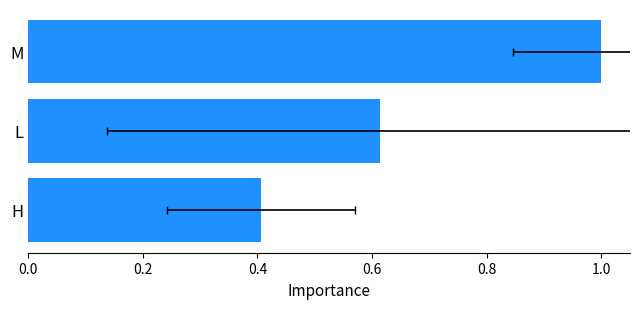

What is the difference between the second highest and minimum values?

0.2